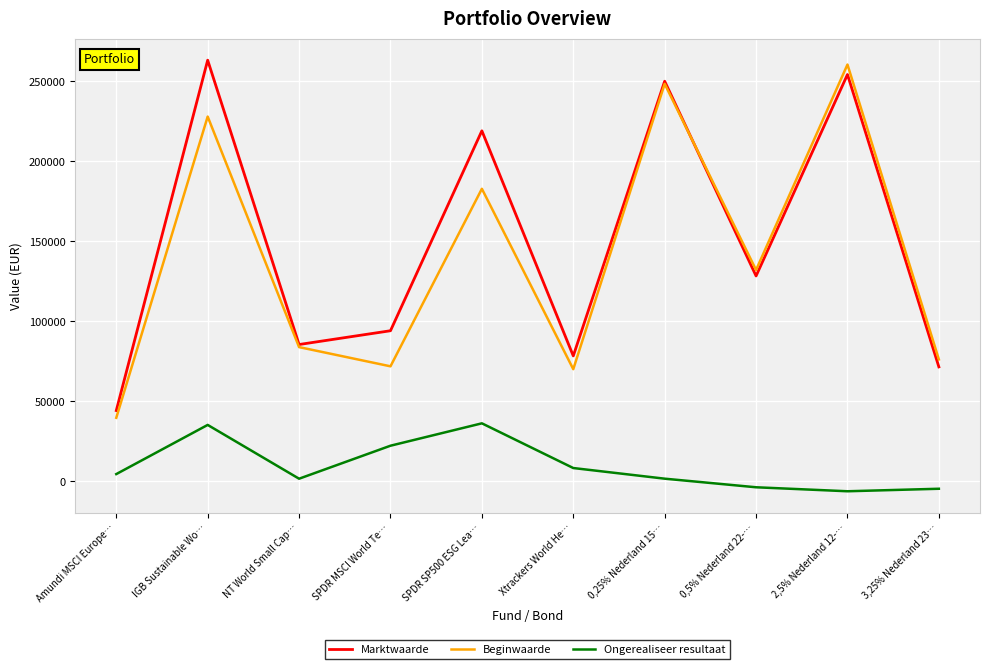

Read the Ongerealiseer resultaat value at SPDR MSCI World Te….

22249